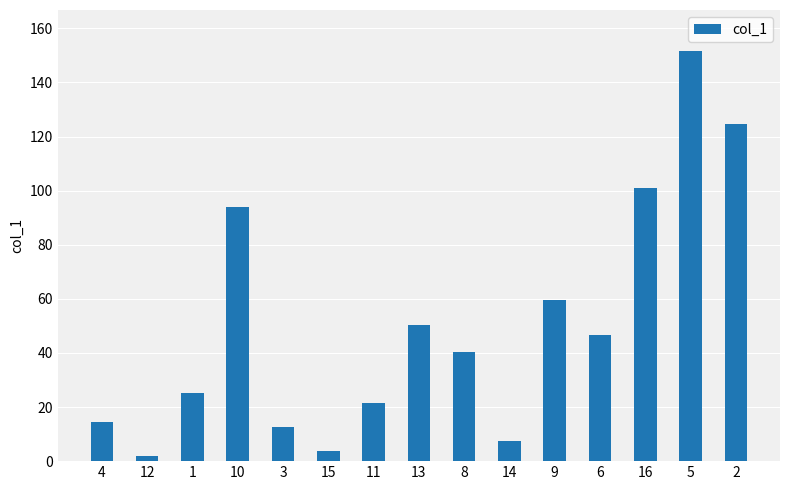

What is the difference between the second highest and minimum values?

122.9